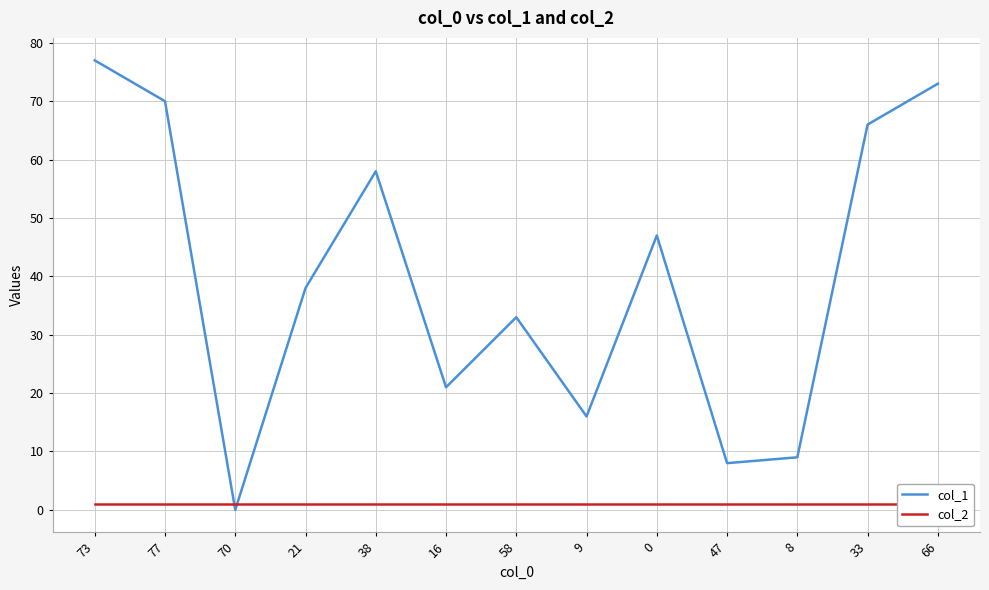

Is it true that col_1 equals 33 at 58?

True